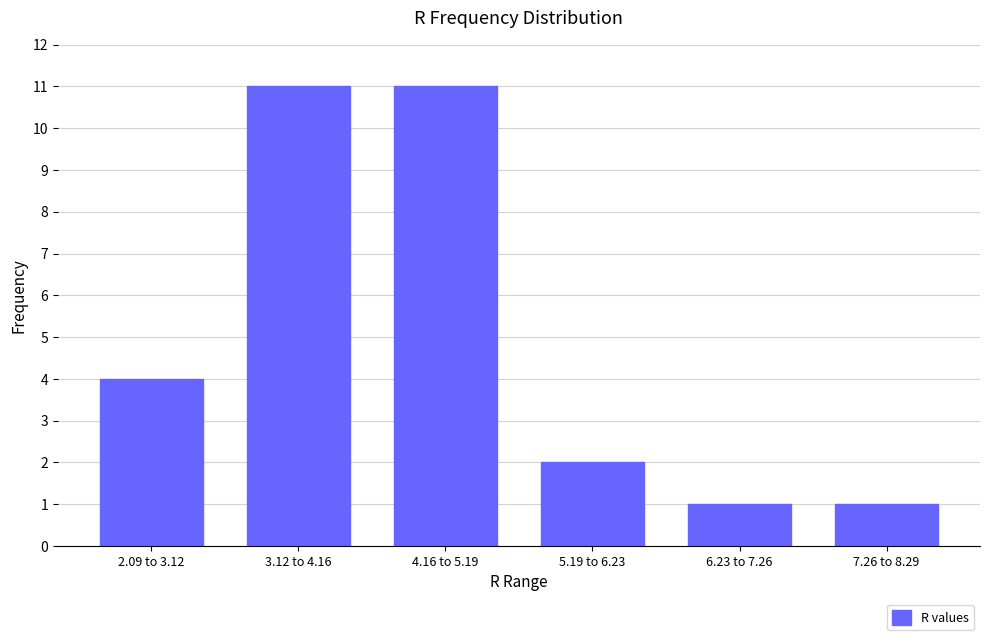

Reading left to right, transcribe all the data shown in this chart.

2.09 to 3.12=4	3.12 to 4.16=11	4.16 to 5.19=11	5.19 to 6.23=2	6.23 to 7.26=1	7.26 to 8.29=1